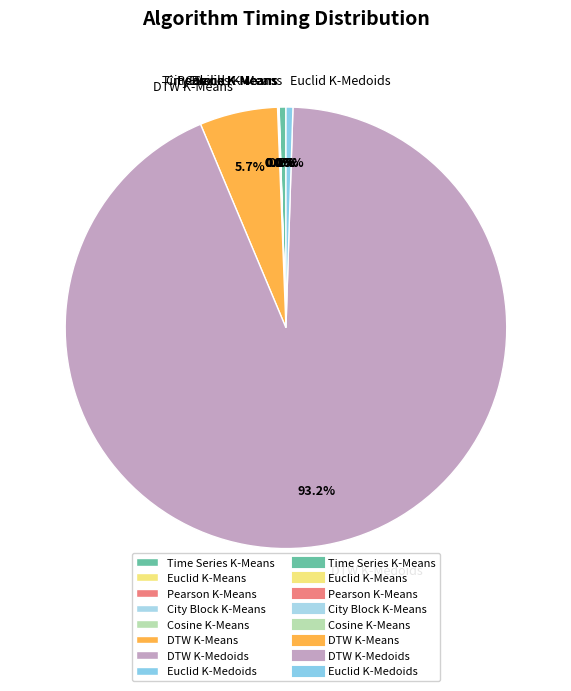

Which category accounts for the majority?

DTW K-Medoids